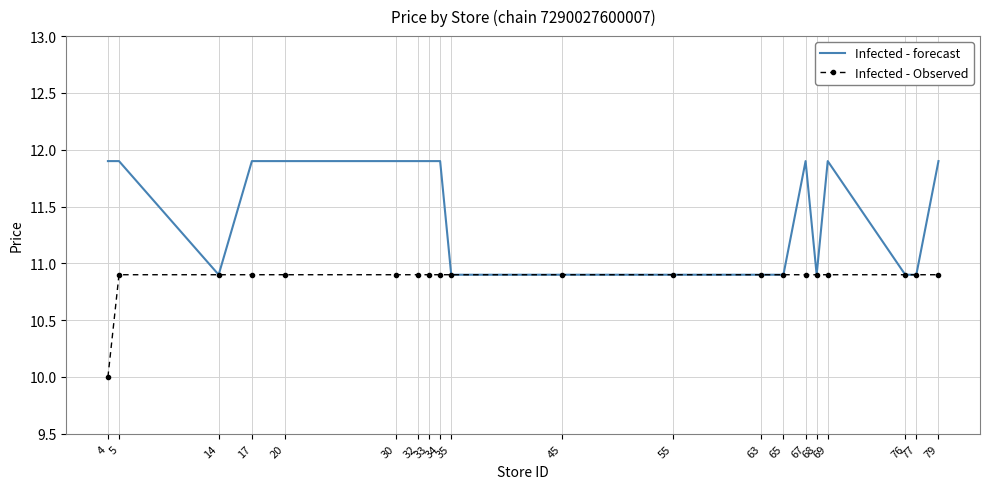

What is the greatest value displayed?

11.9